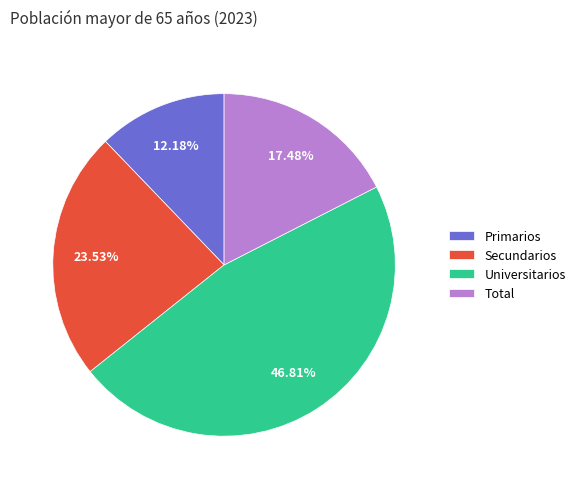

Rank the categories by value from lowest to highest.

Primarios, Total, Secundarios, Universitarios